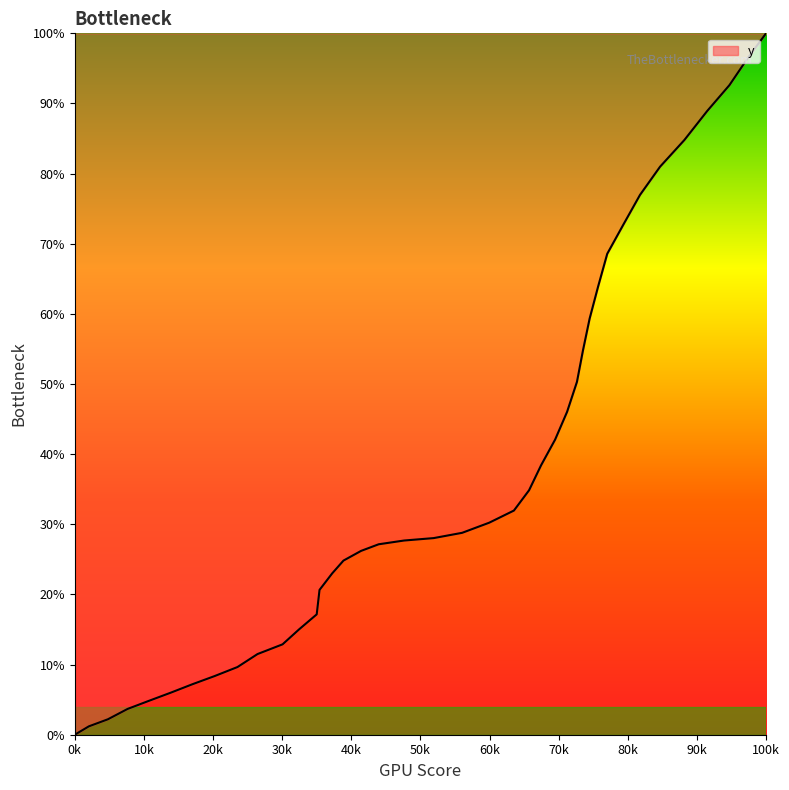

What is the greatest value displayed?

100.0